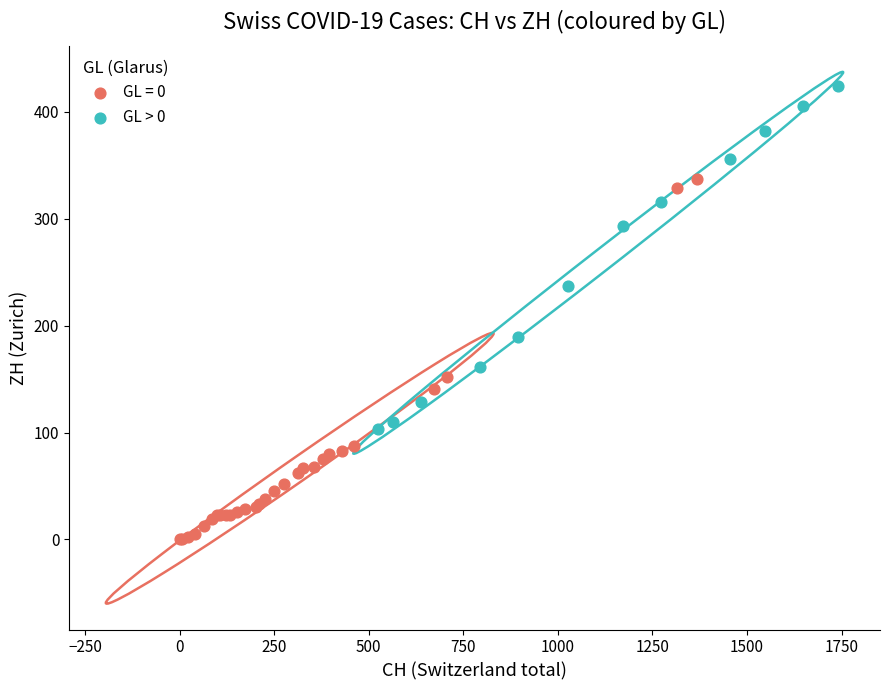

Which series reaches the minimum Y coordinate?

GL = 0